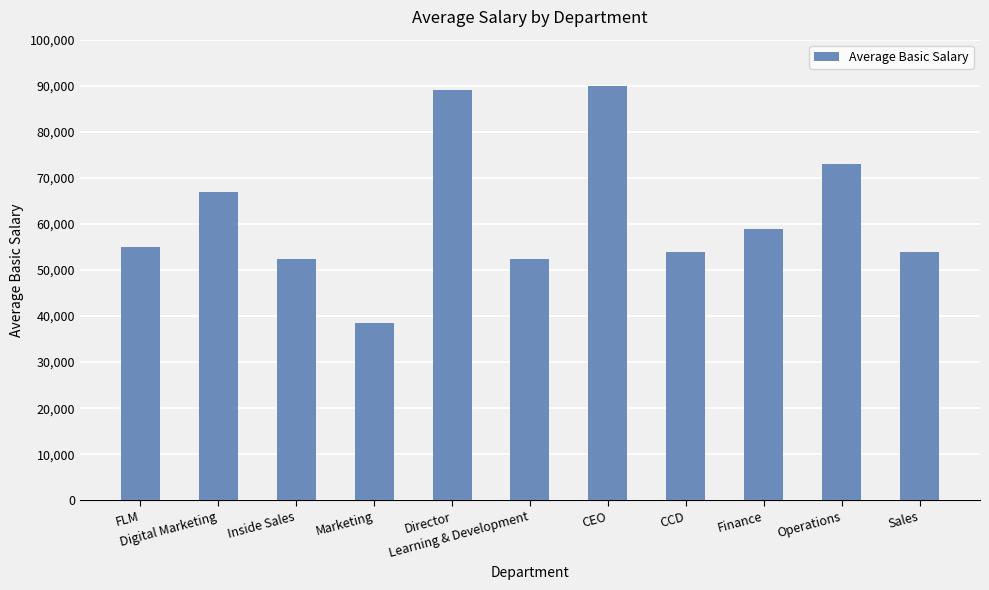

What is the value of the 11th bar from the left?

54000